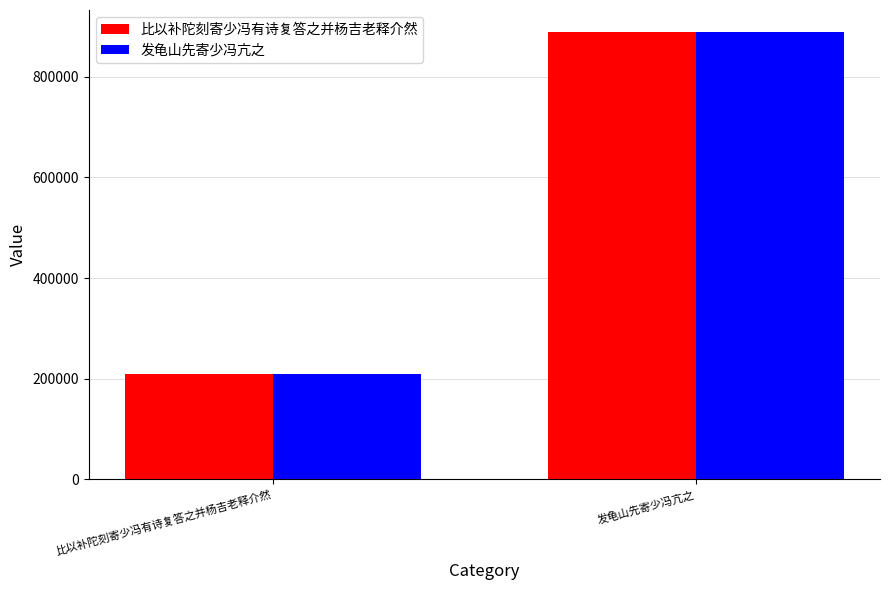

What is the sum of all 发龟山先寄少冯亢之 values?

1098185